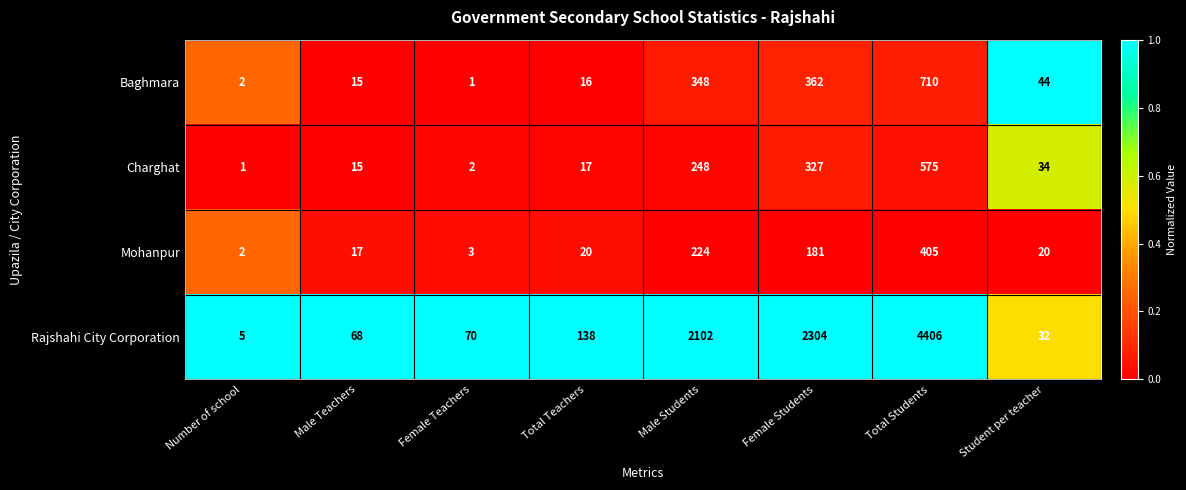

What value does the Mohanpur series have at Male Teachers?

17